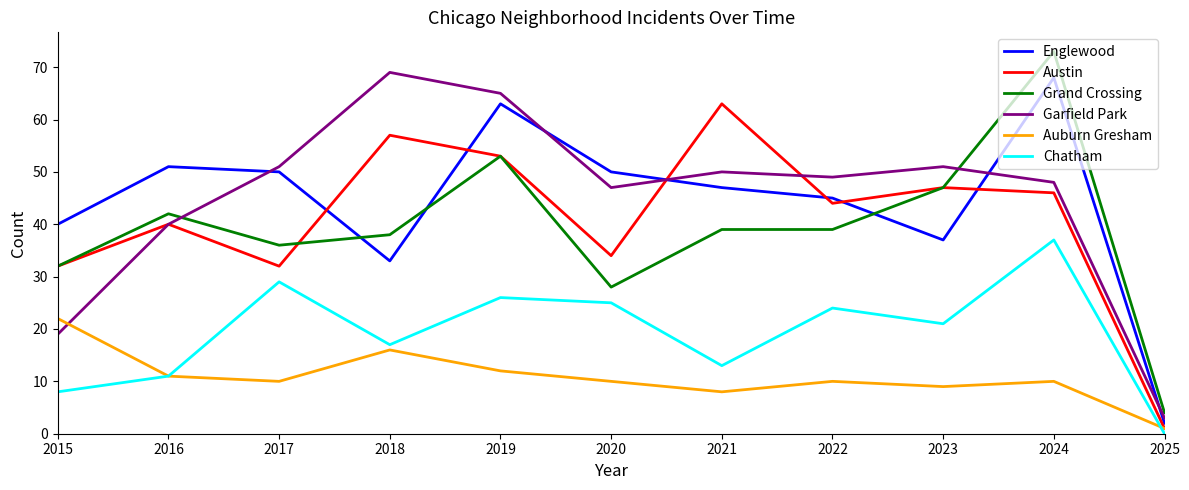

At which category is the sum across all series the highest?

2024